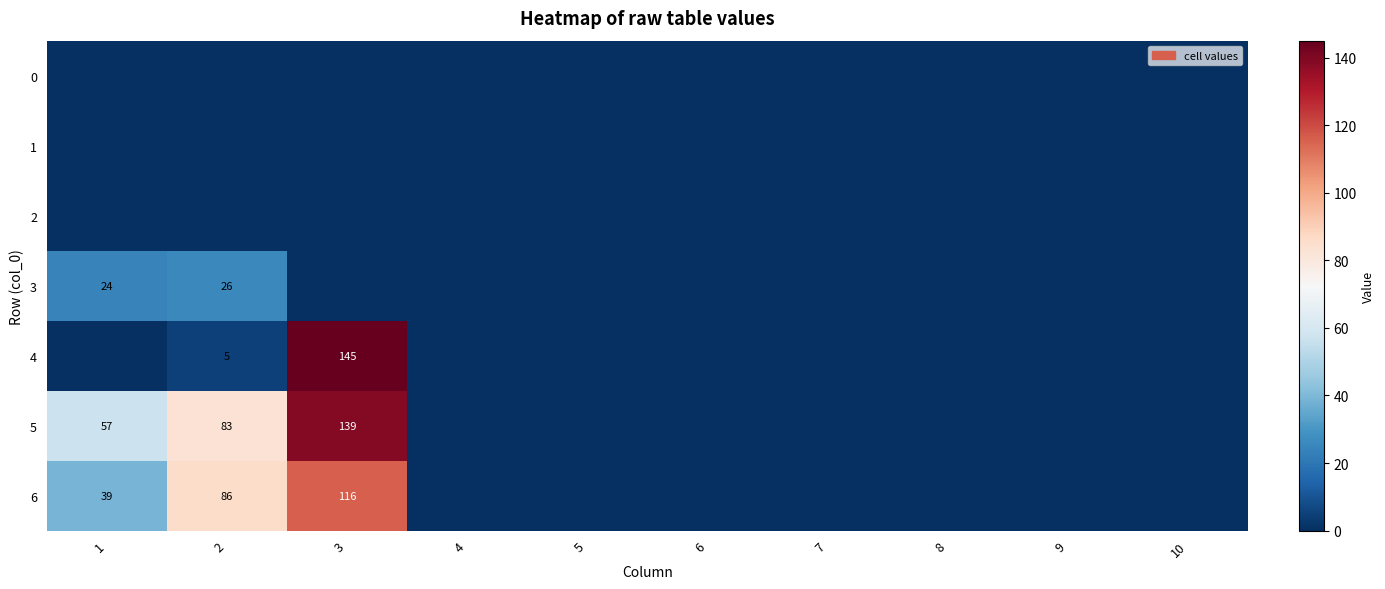

At how many categories does at least one series exceed 64?

2